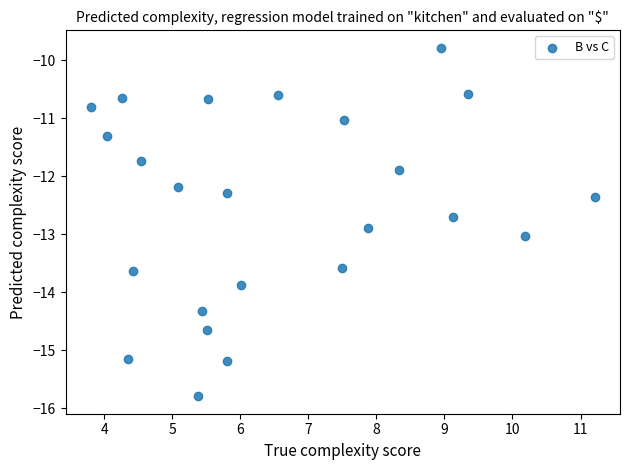

What is the range of Y values (max minus min)?

6.0